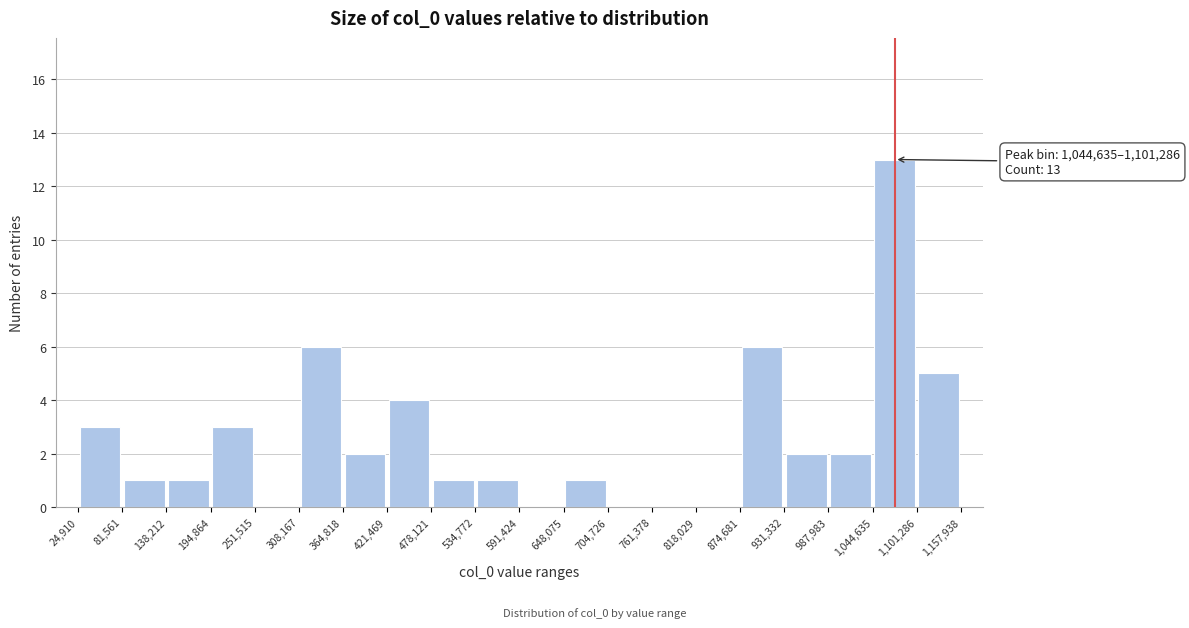

Which range on the x-axis has the tallest bar?

1,044,635 to 1,101,286